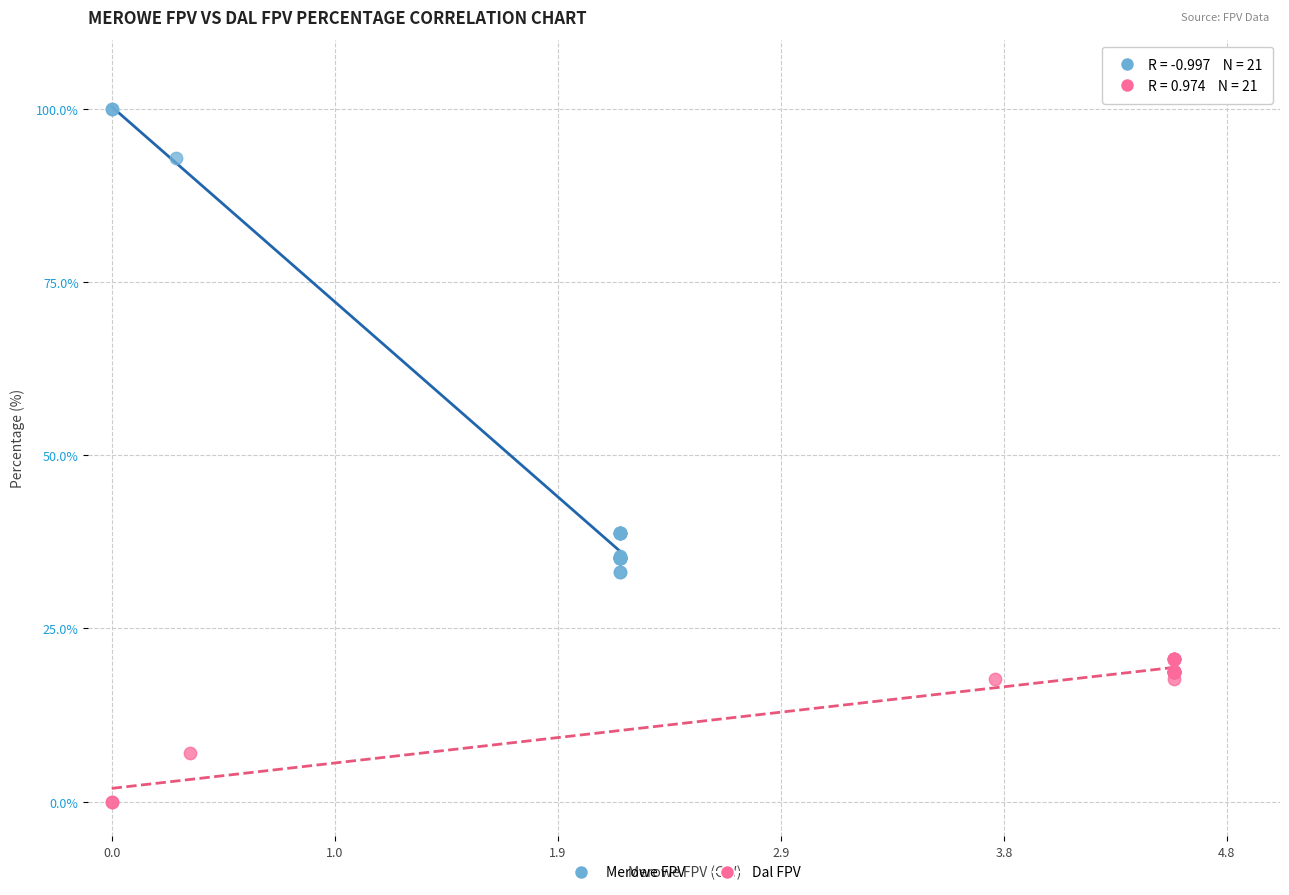

Which series contains the highest Y value?

Merowe FPV